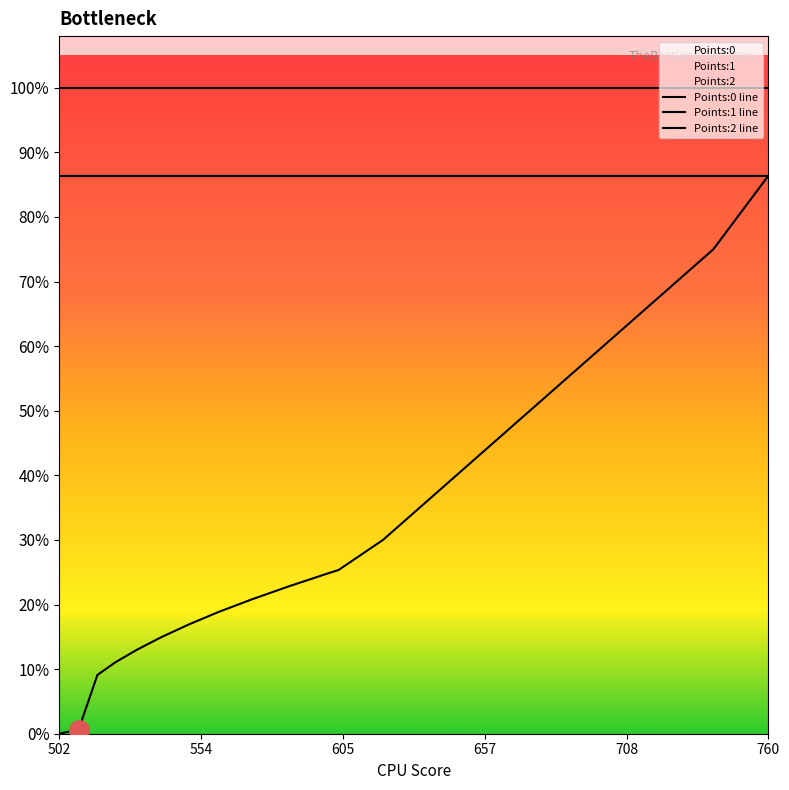

Which category has the lowest value across all series?

502